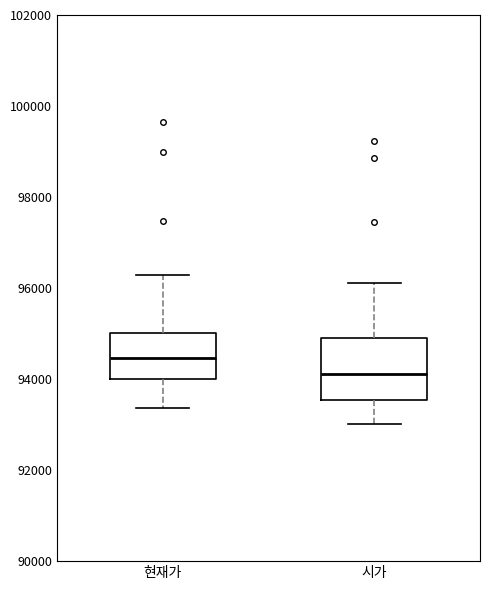

Which box is the tallest, from its lower edge to its upper edge?

시가